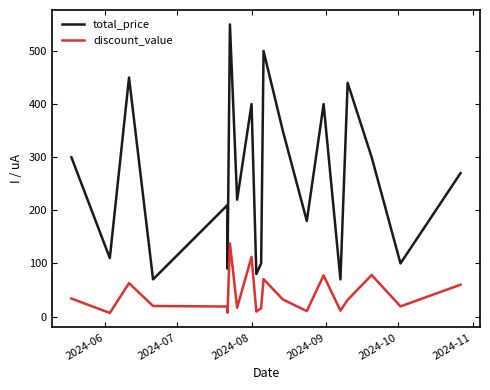

What are all the series names shown in the legend?

total_price, discount_value